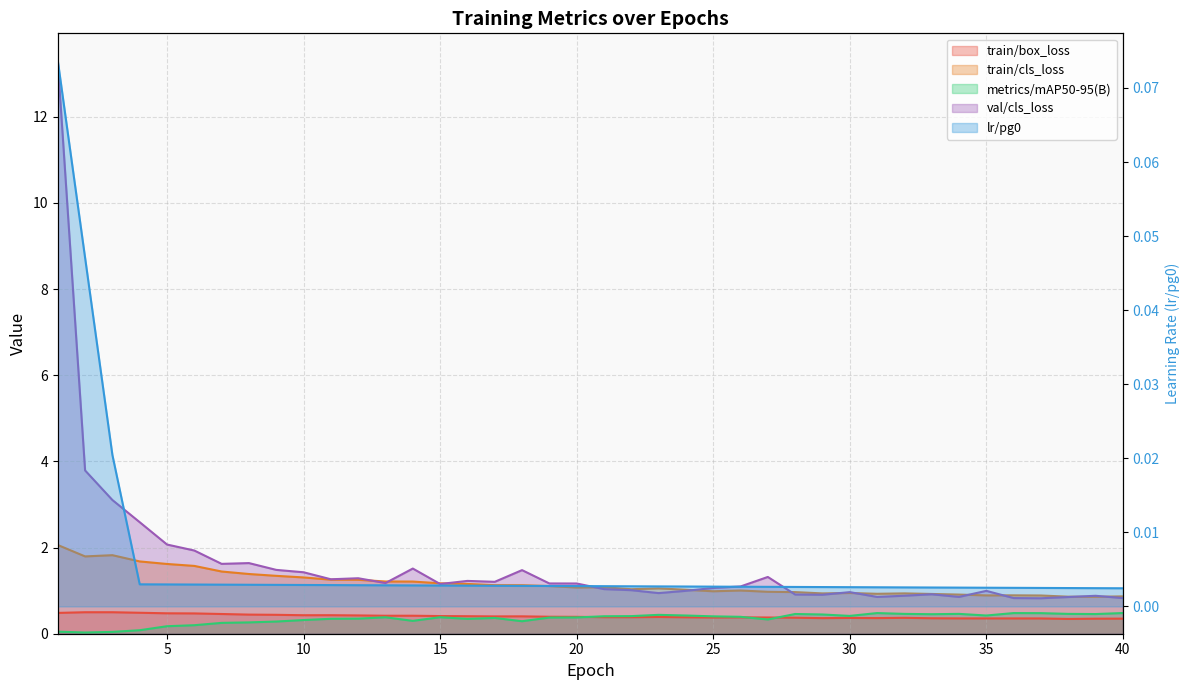

Reading left to right, list all the values displayed in this chart.

train/box_loss: 1=0.5	2=0.5	3=0.5	4=0.5	5=0.5	6=0.5	7=0.5	8=0.4	9=0.4	10=0.4	11=0.4	12=0.4	13=0.4	14=0.4	15=0.4	16=0.4	17=0.4	18=0.4	19=0.4	20=0.4	21=0.4	22=0.4	23=0.4	24=0.4	25=0.4	26=0.4	27=0.4	28=0.4	29=0.4	30=0.4	31=0.4	32=0.4	33=0.4	34=0.4	35=0.4	36=0.4	37=0.4	38=0.3	39=0.3	40=0.3
train/cls_loss: 1=2.1	2=1.8	3=1.8	4=1.7	5=1.6	6=1.6	7=1.4	8=1.4	9=1.3	10=1.3	11=1.3	12=1.3	13=1.2	14=1.2	15=1.2	16=1.2	17=1.1	18=1.1	19=1.1	20=1.1	21=1.1	22=1.0	23=1.1	24=1.0	25=1.0	26=1.0	27=1.0	28=1.0	29=0.9	30=0.9	31=0.9	32=0.9	33=0.9	34=0.9	35=0.9	36=0.9	37=0.9	38=0.9	39=0.9	40=0.9
metrics/mAP50-95(B): 1=0.0	2=0.0	3=0.0	4=0.1	5=0.2	6=0.2	7=0.3	8=0.3	9=0.3	10=0.3	11=0.3	12=0.4	13=0.4	14=0.3	15=0.4	16=0.3	17=0.4	18=0.3	19=0.4	20=0.4	21=0.4	22=0.4	23=0.4	24=0.4	25=0.4	26=0.4	27=0.3	28=0.5	29=0.4	30=0.4	31=0.5	32=0.5	33=0.5	34=0.5	35=0.4	36=0.5	37=0.5	38=0.5	39=0.5	40=0.5
val/cls_loss: 1=13.3	2=3.8	3=3.1	4=2.6	5=2.1	6=1.9	7=1.6	8=1.6	9=1.5	10=1.4	11=1.3	12=1.3	13=1.2	14=1.5	15=1.2	16=1.2	17=1.2	18=1.5	19=1.2	20=1.2	21=1.0	22=1.0	23=0.9	24=1.0	25=1.1	26=1.1	27=1.3	28=0.9	29=0.9	30=1.0	31=0.9	32=0.9	33=0.9	34=0.9	35=1.0	36=0.8	37=0.8	38=0.9	39=0.9	40=0.8
lr/pg0: 1=0.1	2=0.0	3=0.0	4=0.0	5=0.0	6=0.0	7=0.0	8=0.0	9=0.0	10=0.0	11=0.0	12=0.0	13=0.0	14=0.0	15=0.0	16=0.0	17=0.0	18=0.0	19=0.0	20=0.0	21=0.0	22=0.0	23=0.0	24=0.0	25=0.0	26=0.0	27=0.0	28=0.0	29=0.0	30=0.0	31=0.0	32=0.0	33=0.0	34=0.0	35=0.0	36=0.0	37=0.0	38=0.0	39=0.0	40=0.0